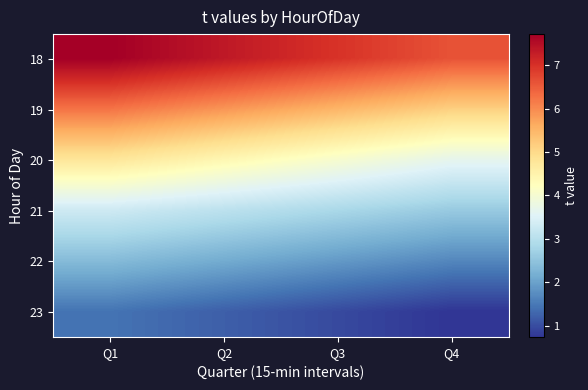

What is the difference between the highest and lowest values at Q3?

6.0